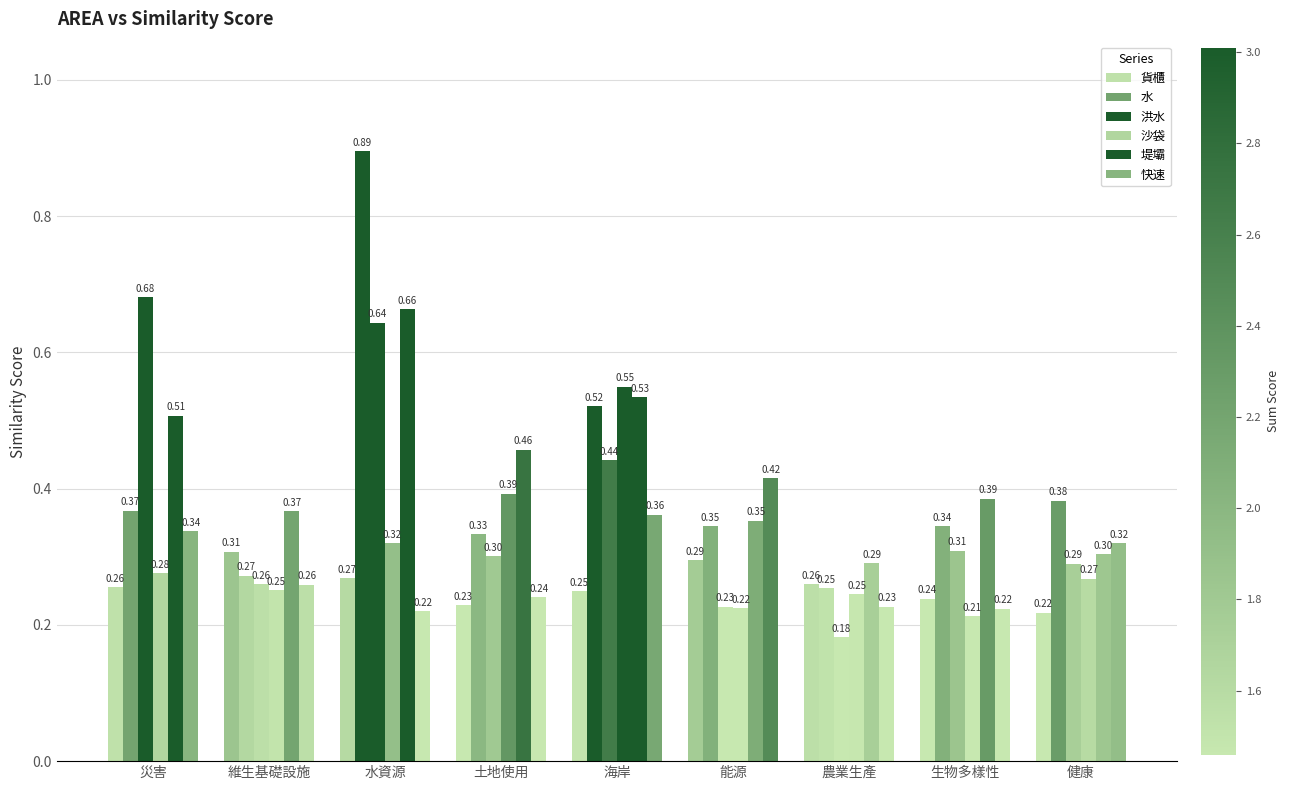

How many series are shown in this chart?

6